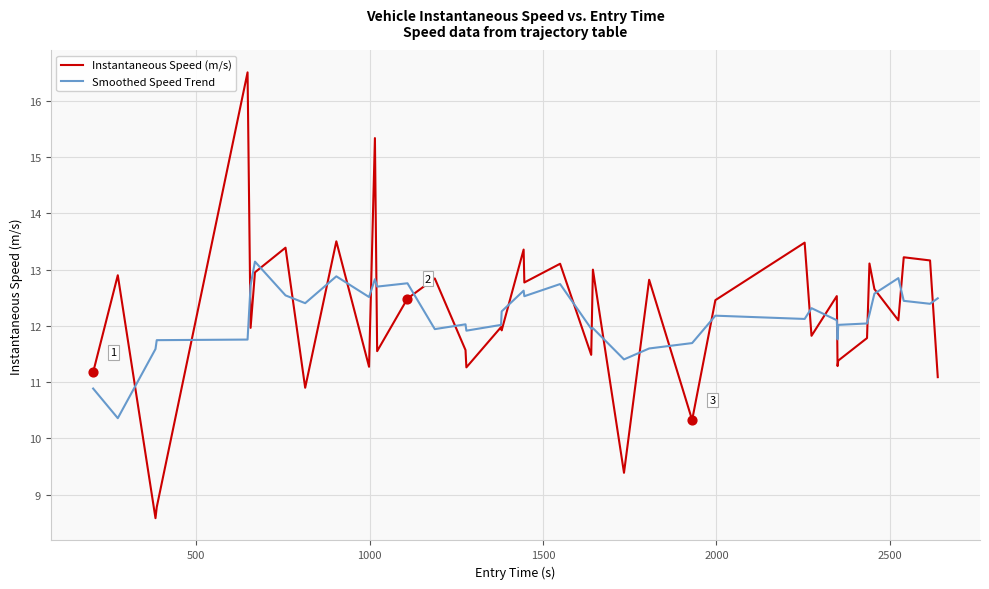

List the series in order of their peak value, lowest first.

Smoothed Speed Trend, Instantaneous Speed (m/s)